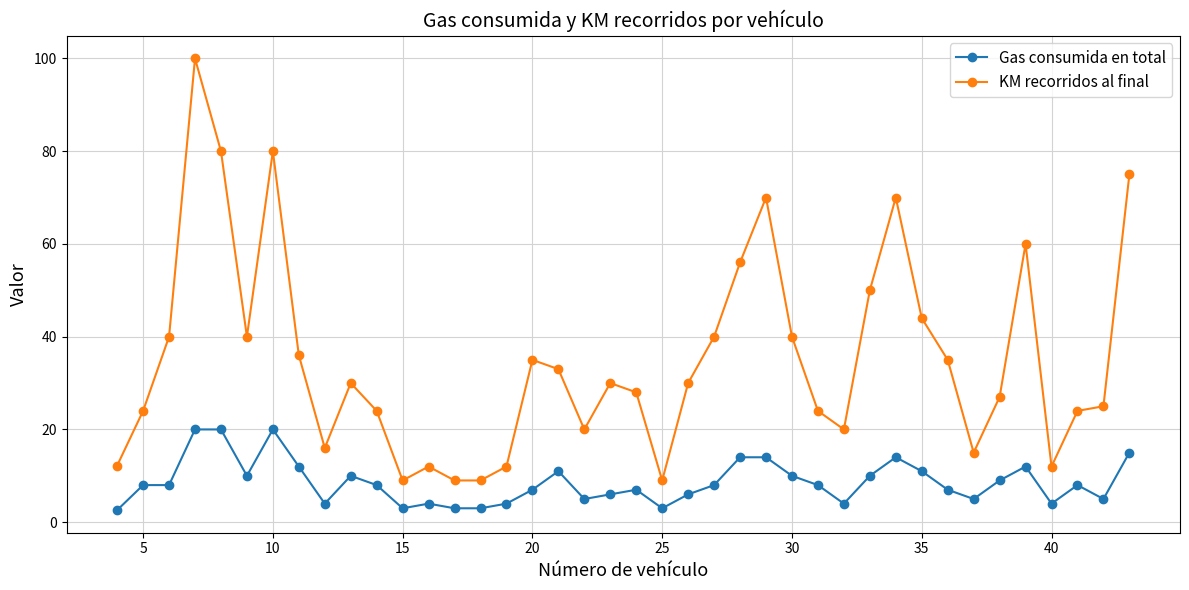

What is the maximum value for Gas consumida en total?

20.0